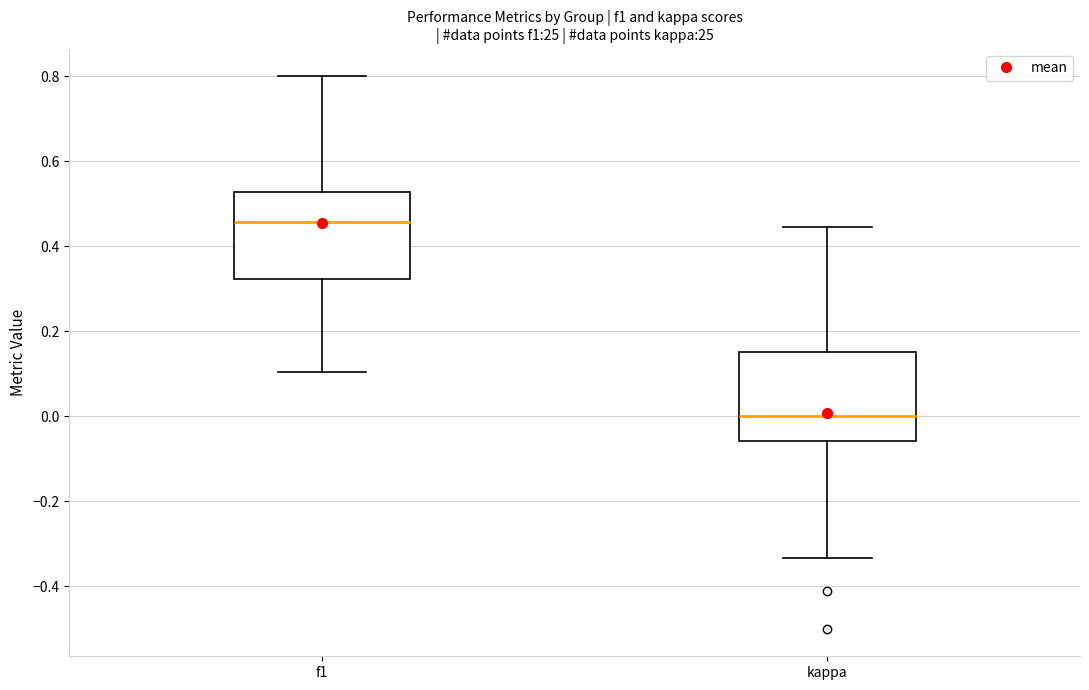

Which box's median line is the lowest?

kappa